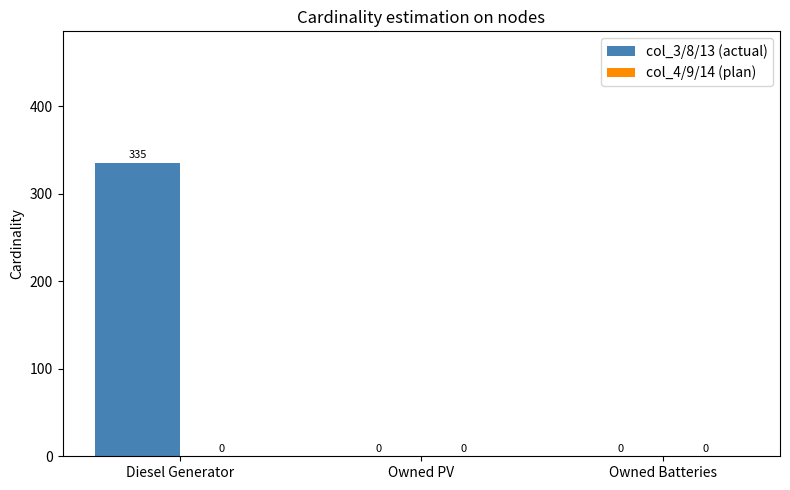

What is the greatest value displayed?

335